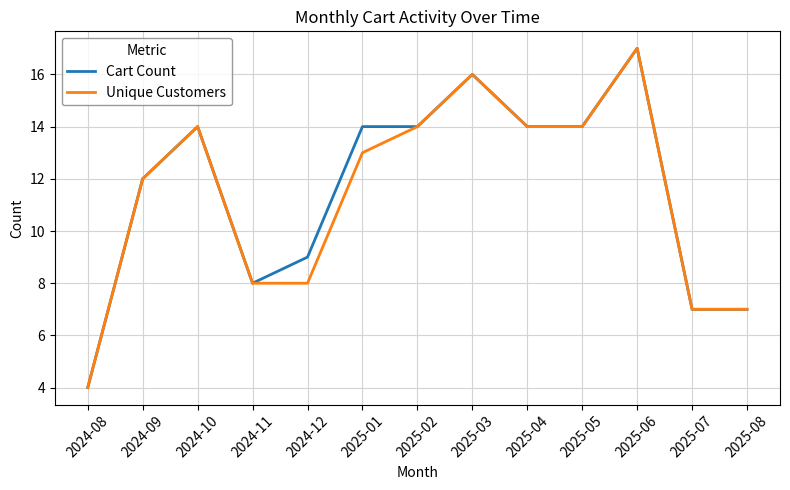

The Unique Customers series shows 4 at 2024-08. True or false?

True